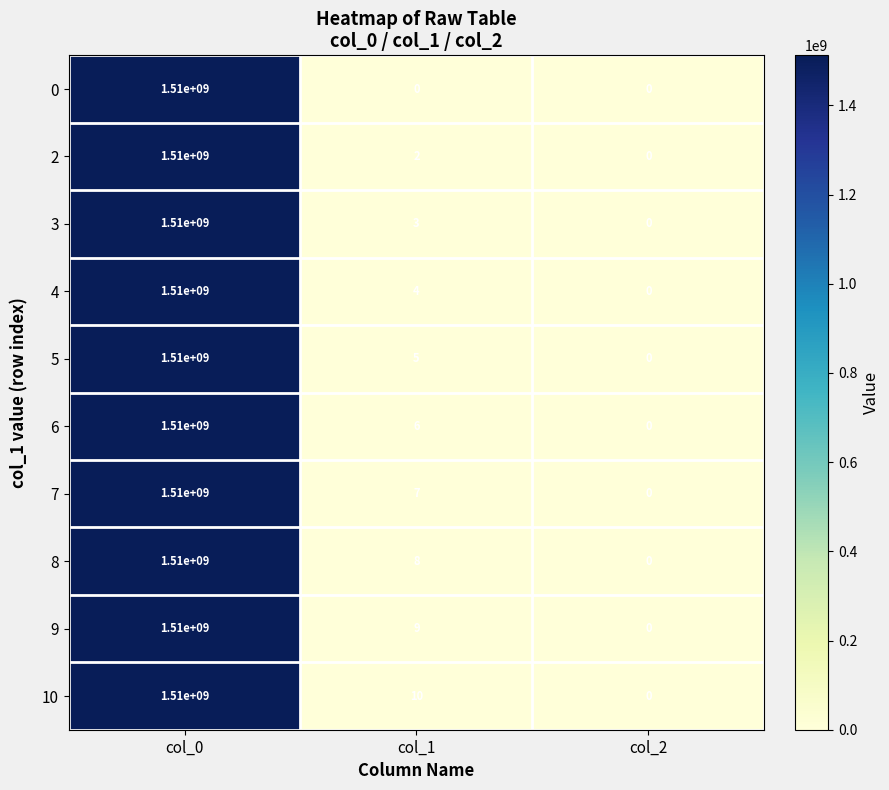

Rank the categories by 10 value from highest to lowest.

col_0, col_1, col_2